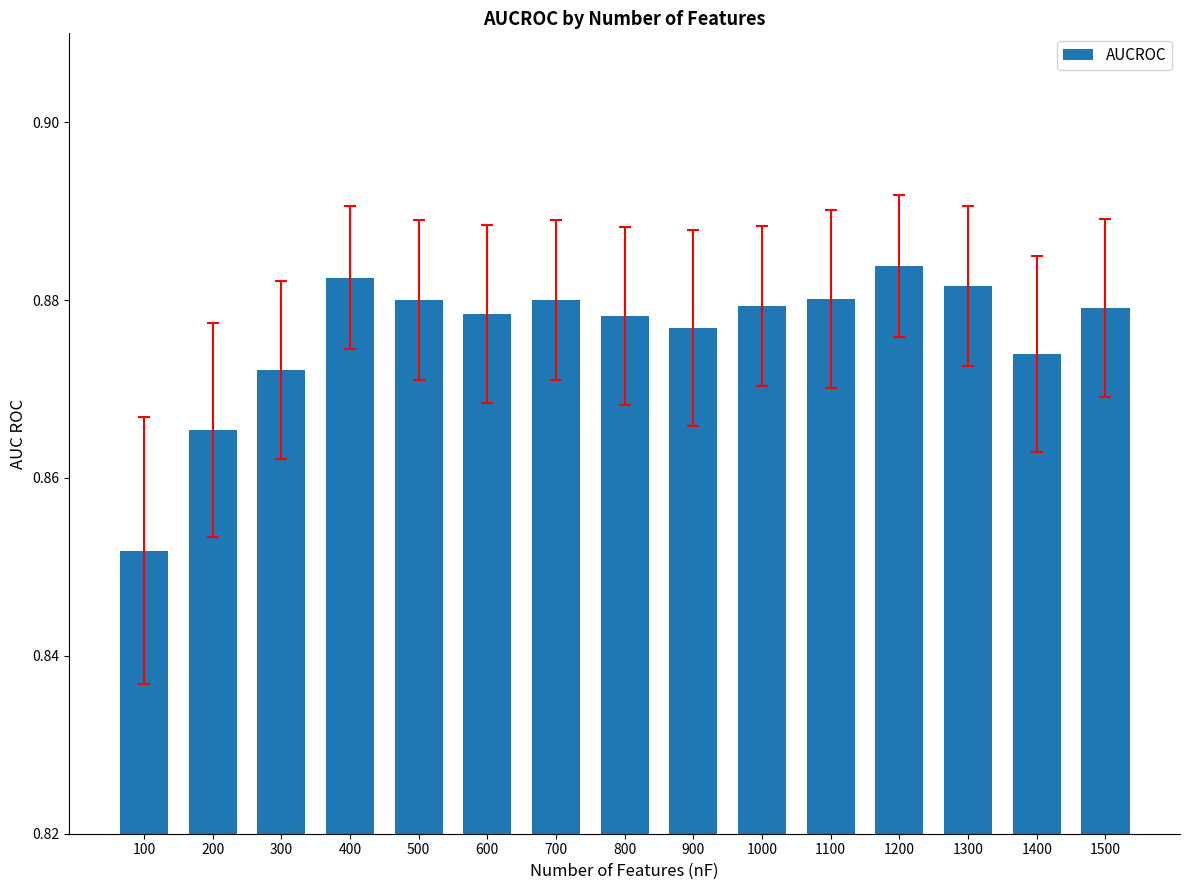

At which category does the chart reach its minimum across all series?

100